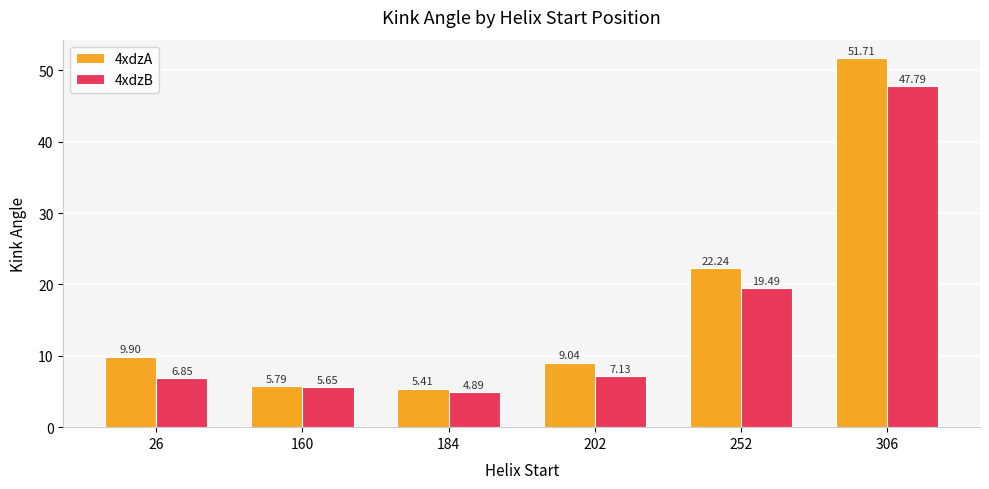

Which category has the highest value across all series?

306